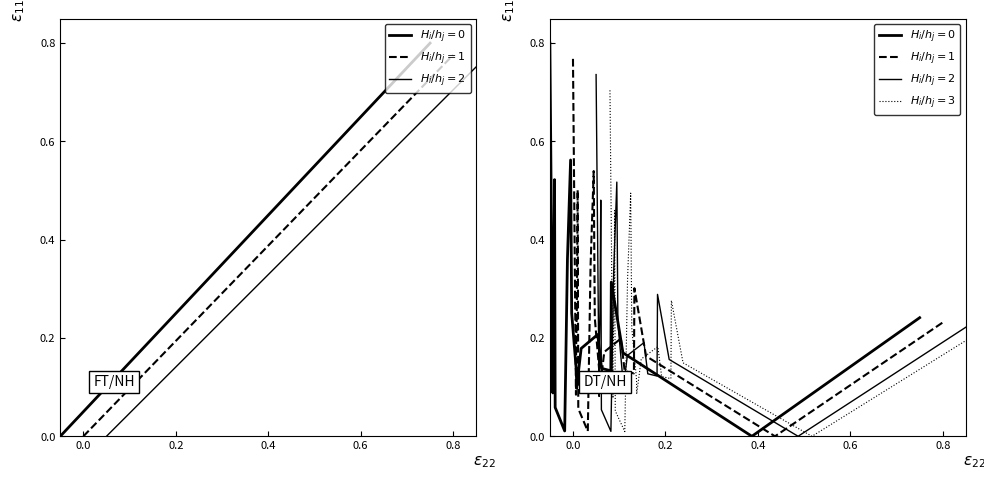

What are all the series names shown in the legend?

$H_i/h_j=0$, $H_i/h_j=1$, $H_i/h_j=2$, $H_i/h_j=3$